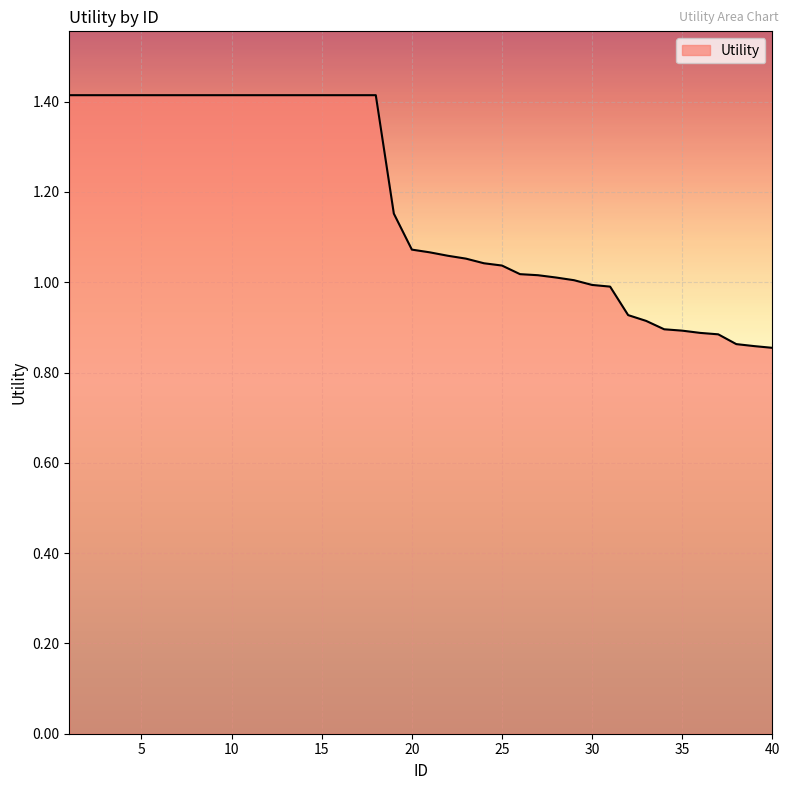

What is the maximum value shown in the chart?

1.4